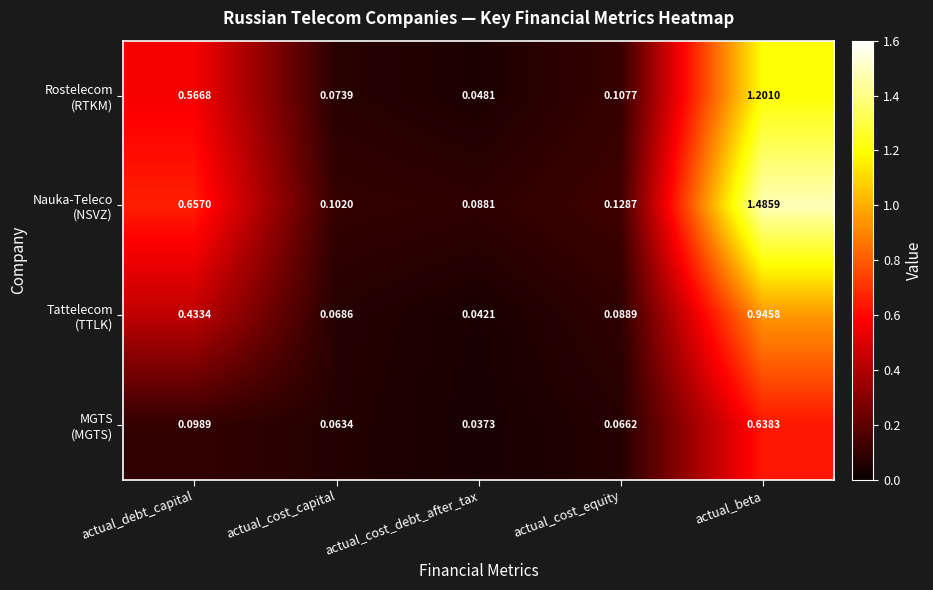

At which category is the sum across all series the highest?

actual_beta